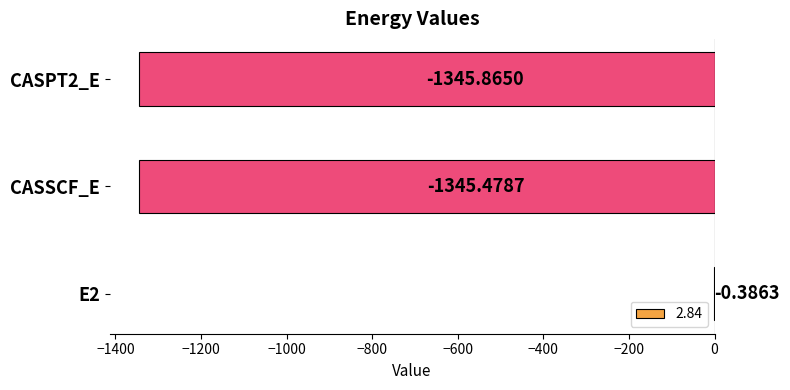

At which label is the value closest to -673?

CASSCF_E